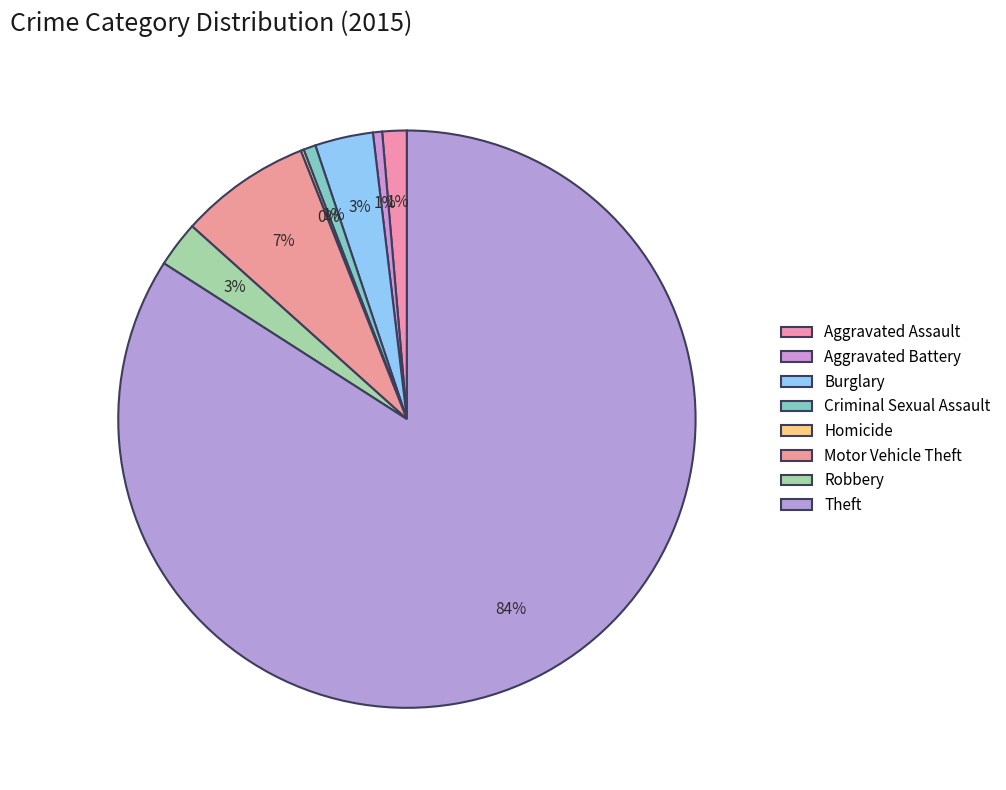

To the nearest percent, what is the difference between the largest and smallest slice percentages?

84%